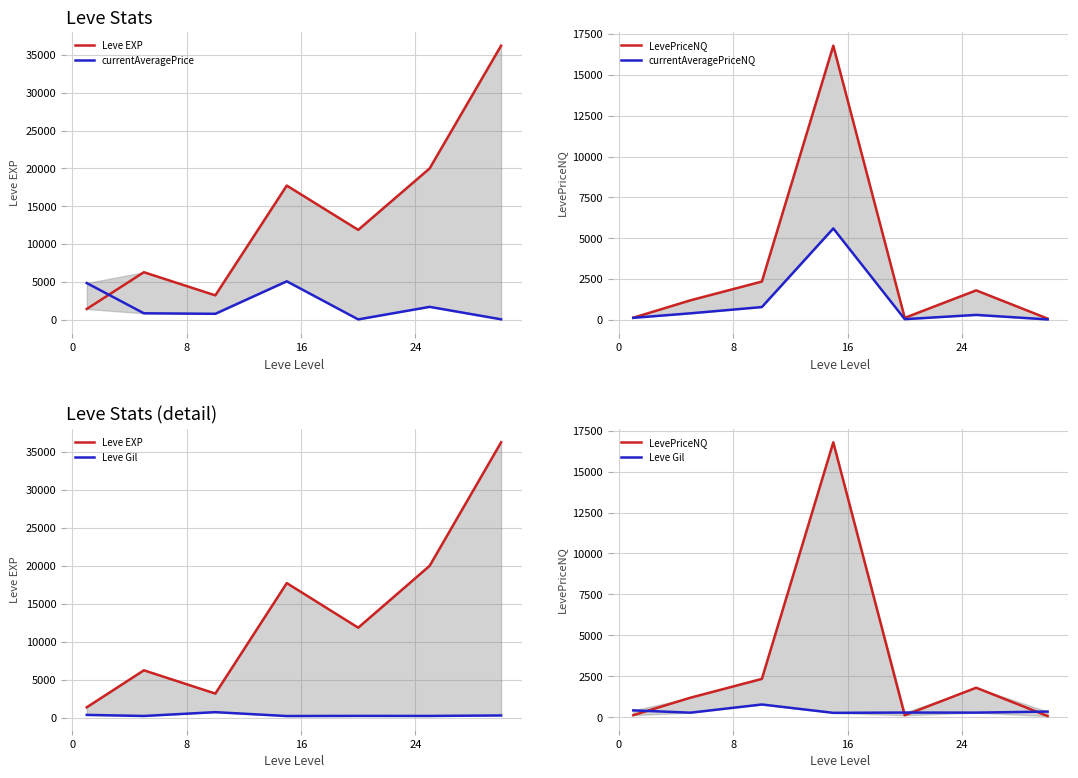

What position from the right is 8?

5